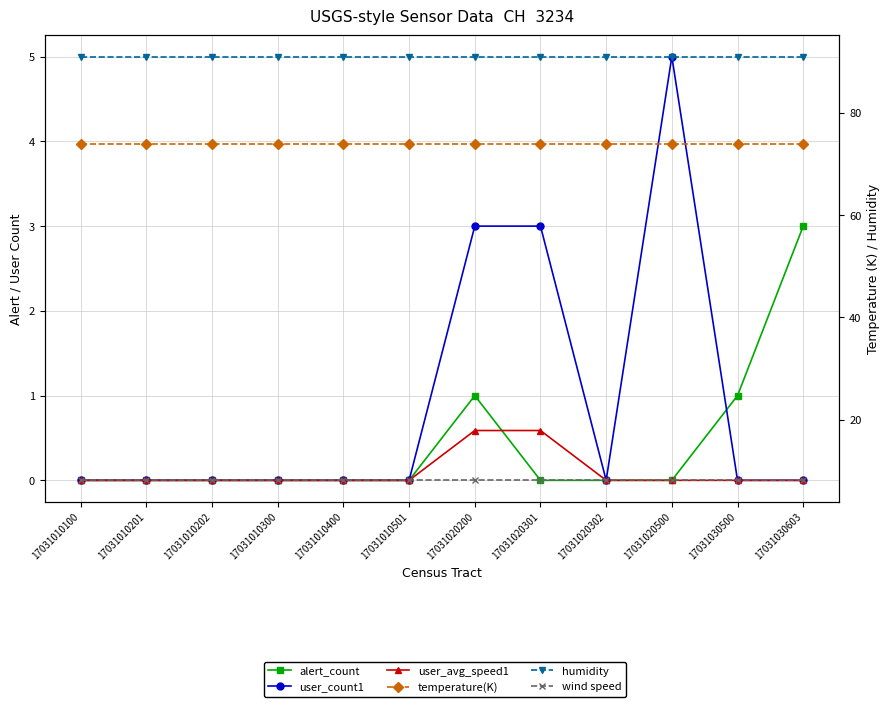

True or false: user_avg_speed1 and user_count1 intersect in this chart.

False